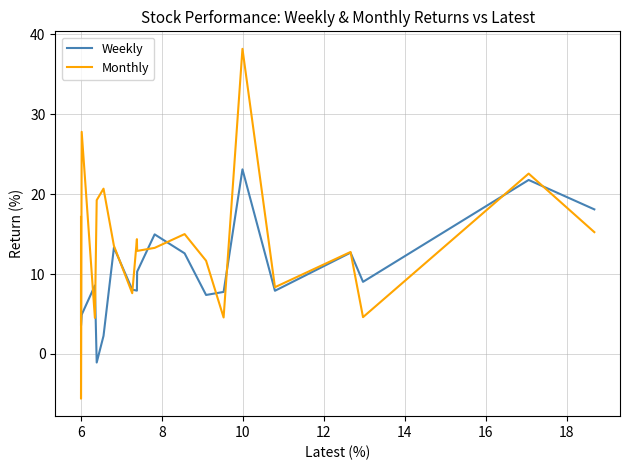

What is the maximum value for Monthly?

38.2